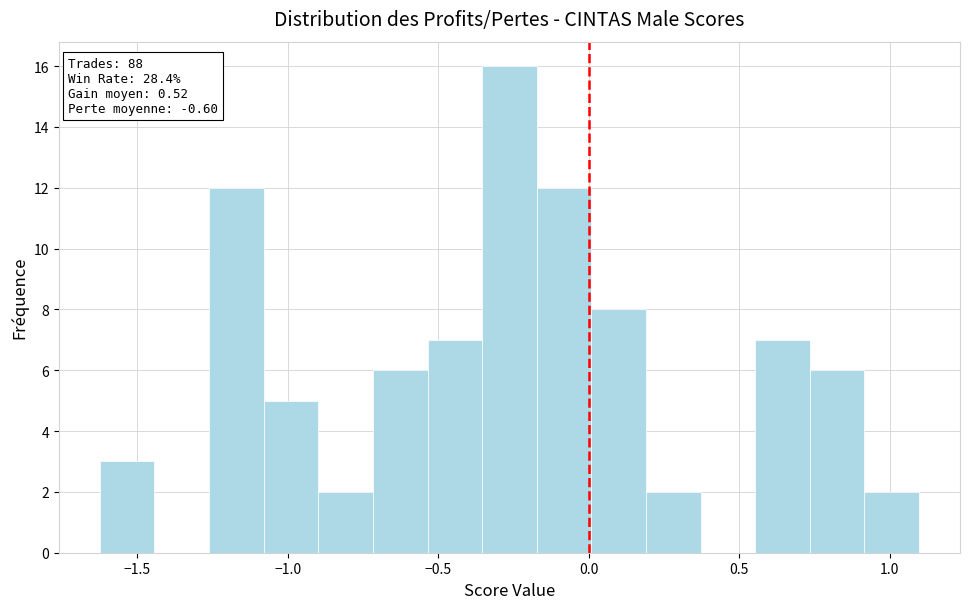

Read against the x-axis, roughly where is the centre of the tallest bar?

-0.25